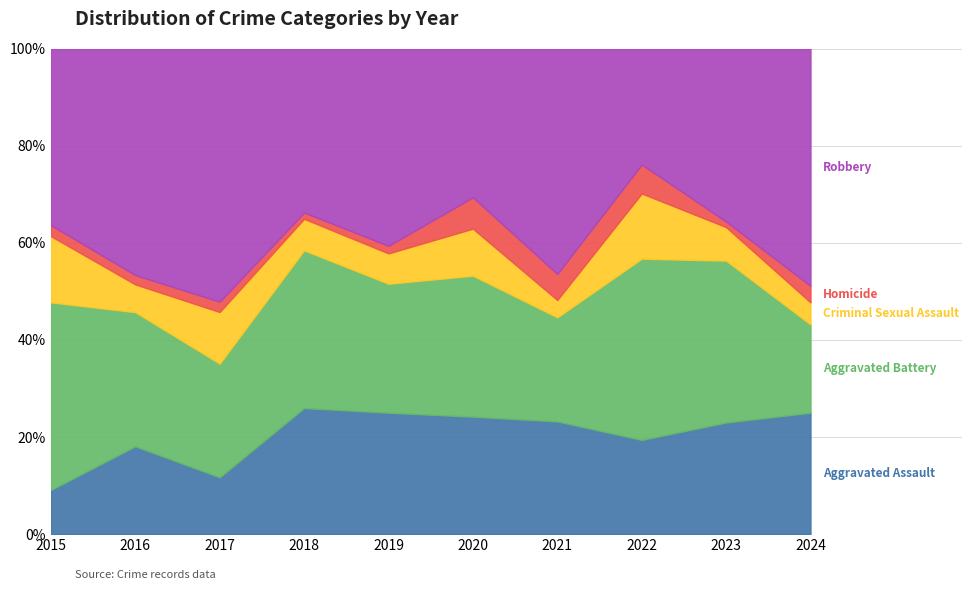

What is the total value across all series at 2017?

100.0